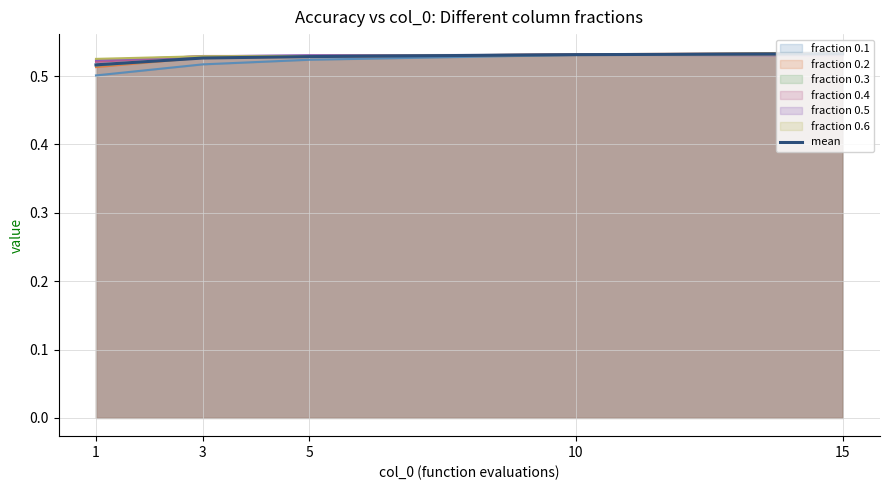

How many lines are shown in the chart?

1